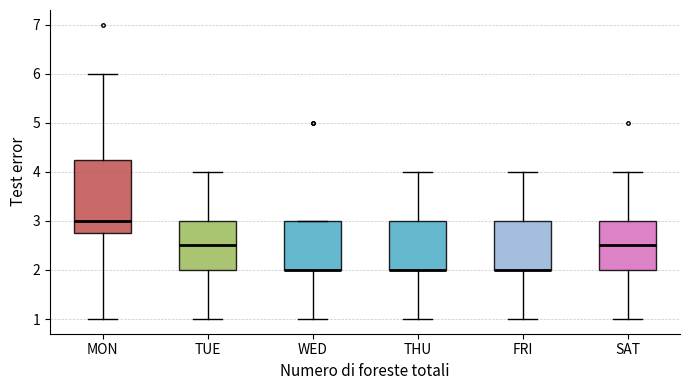

Reading left to right, transcribe this box plot: for each box, give where its median line is, the range the box spans, and where its two whiskers end, as read against the y-axis. The values are not printed on the chart, so give them approximately, as read against the axis.

MON: median 3.0, box 2.8 to 4.3, whiskers 1.0 to 6.0
TUE: median 2.5, box 2.0 to 3.0, whiskers 1.0 to 4.0
WED: median 2.0 (drawn on the box's lower edge), box 2.0 to 3.0, whiskers 1.0 to 3.0
THU: median 2.0 (drawn on the box's lower edge), box 2.0 to 3.0, whiskers 1.0 to 4.0
FRI: median 2.0 (drawn on the box's lower edge), box 2.0 to 3.0, whiskers 1.0 to 4.0
SAT: median 2.5, box 2.0 to 3.0, whiskers 1.0 to 4.0